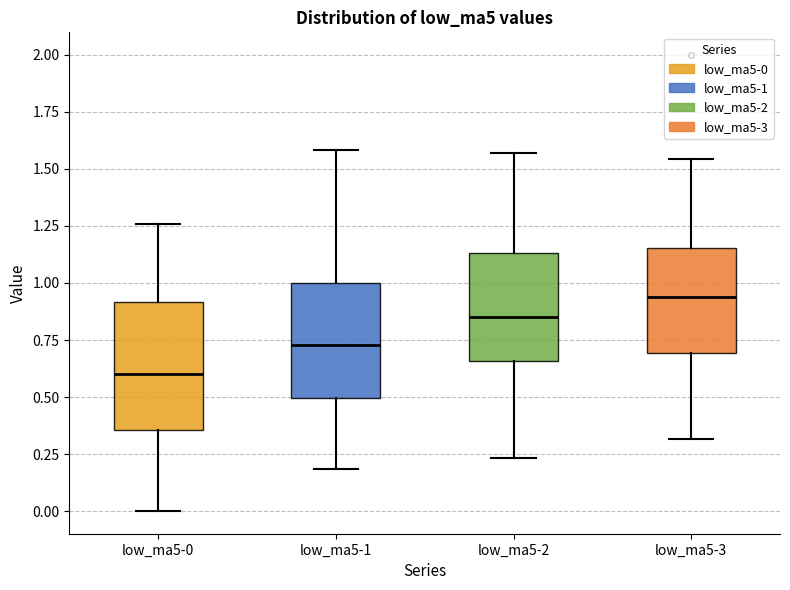

Reading left to right, transcribe this box plot: for each box, give where its median line is, the range the box spans, and where its two whiskers end, as read against the y-axis. The values are not printed on the chart, so give them approximately, as read against the axis.

low_ma5-0: median 0.60, box 0.35 to 0.90, whiskers 0.00 to 1.25
low_ma5-1: median 0.75, box 0.50 to 1.00, whiskers 0.20 to 1.60
low_ma5-2: median 0.85, box 0.65 to 1.15, whiskers 0.25 to 1.55
low_ma5-3: median 0.95, box 0.70 to 1.15, whiskers 0.30 to 1.55